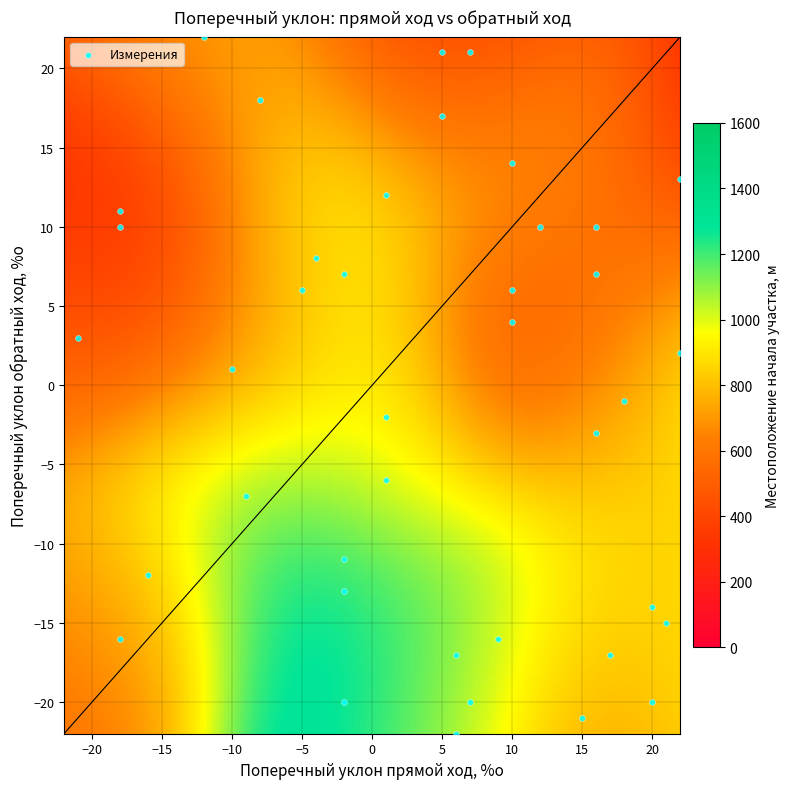

What is the range of X values (max minus min)?

43